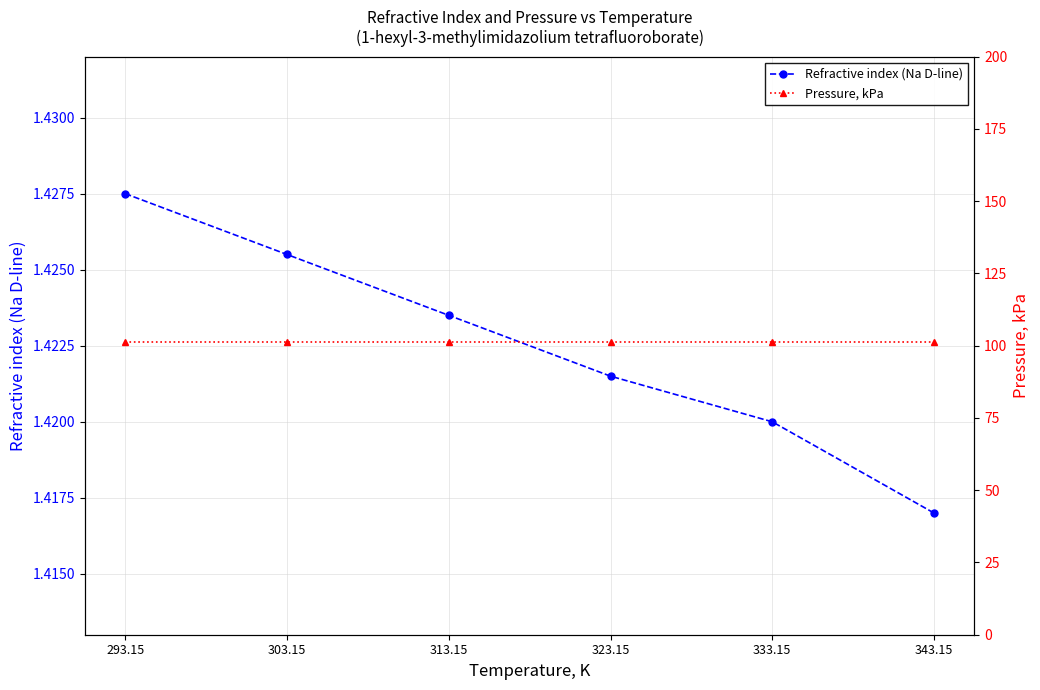

Which category has the lowest value in the Pressure, kPa series?

293.15